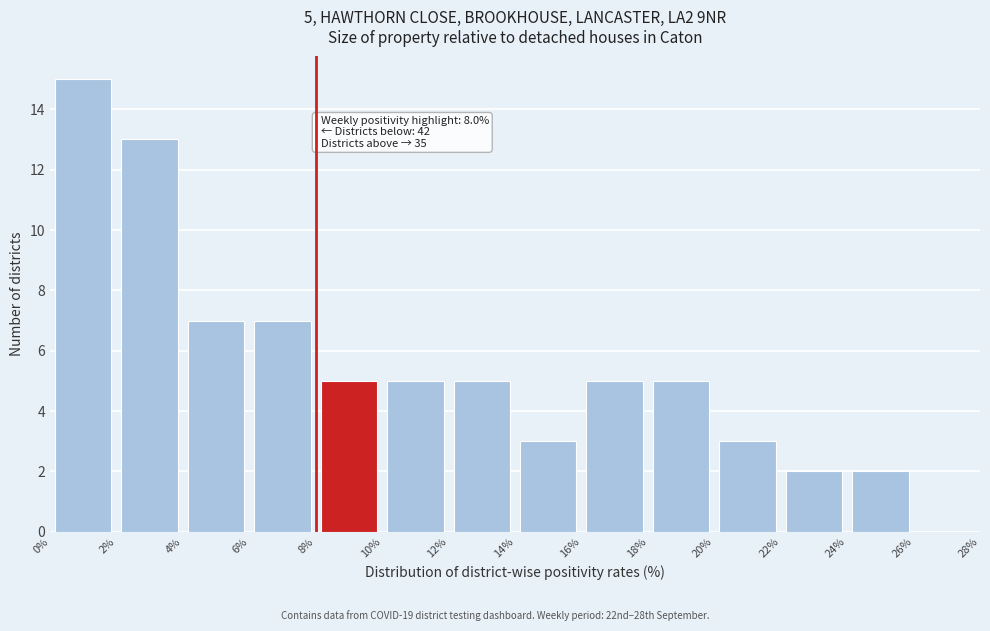

Over which range of the x-axis is the bar tallest?

0% to 2%